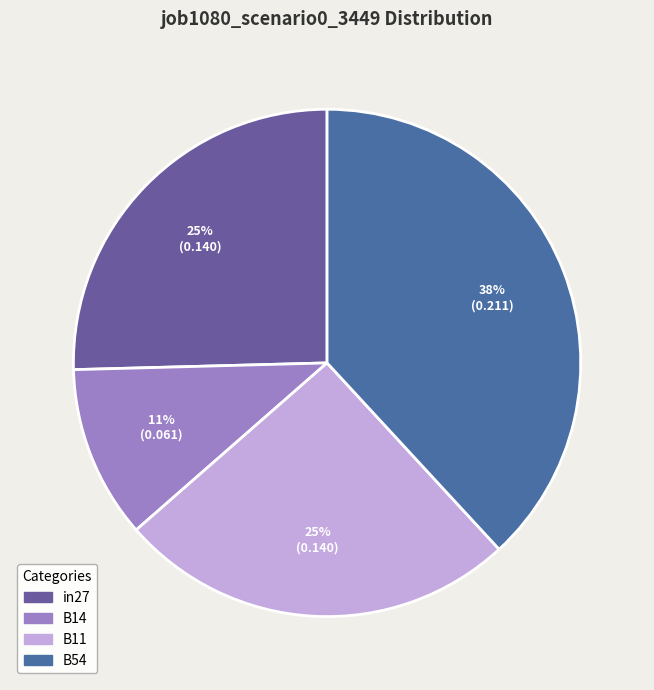

How many segments does this pie chart have?

4